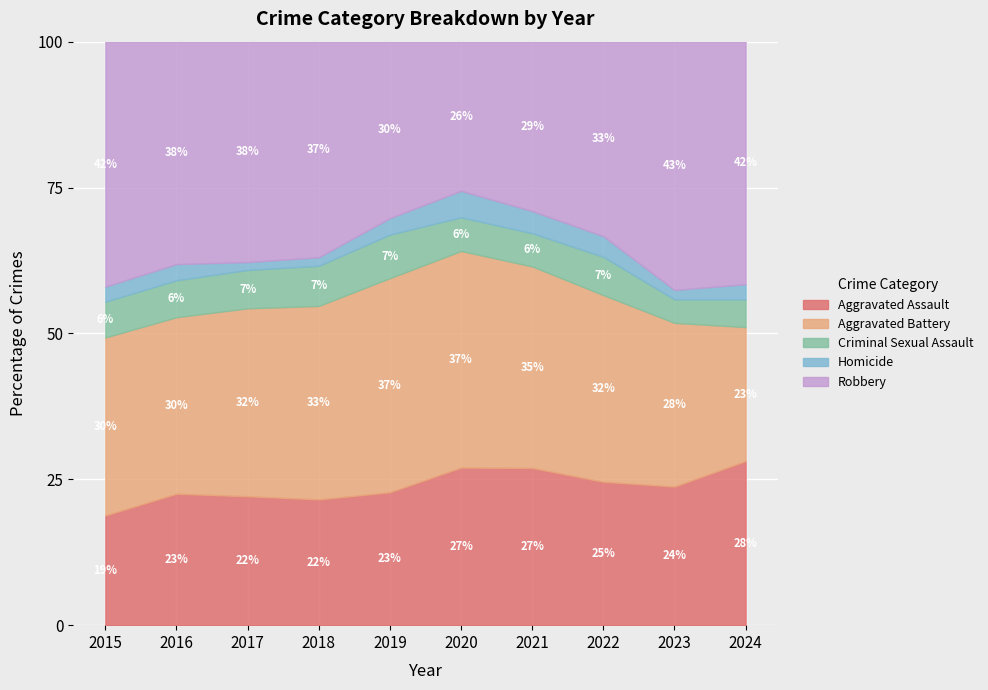

Reading right to left, transcribe all the data shown in this chart.

Aggravated Assault: 65	177	146	142	131	113	119	131	146	95
Aggravated Battery: 53	209	190	182	180	182	183	191	196	154
Criminal Sexual Assault: 11	30	39	30	28	37	38	39	41	31
Homicide: 6	12	21	20	22	14	8	8	18	13
Robbery: 96	317	198	153	124	150	204	224	247	212